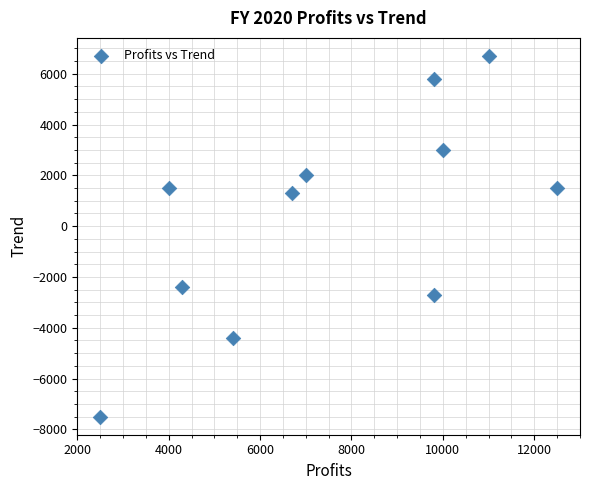

What is the range of X values (max minus min)?

10000